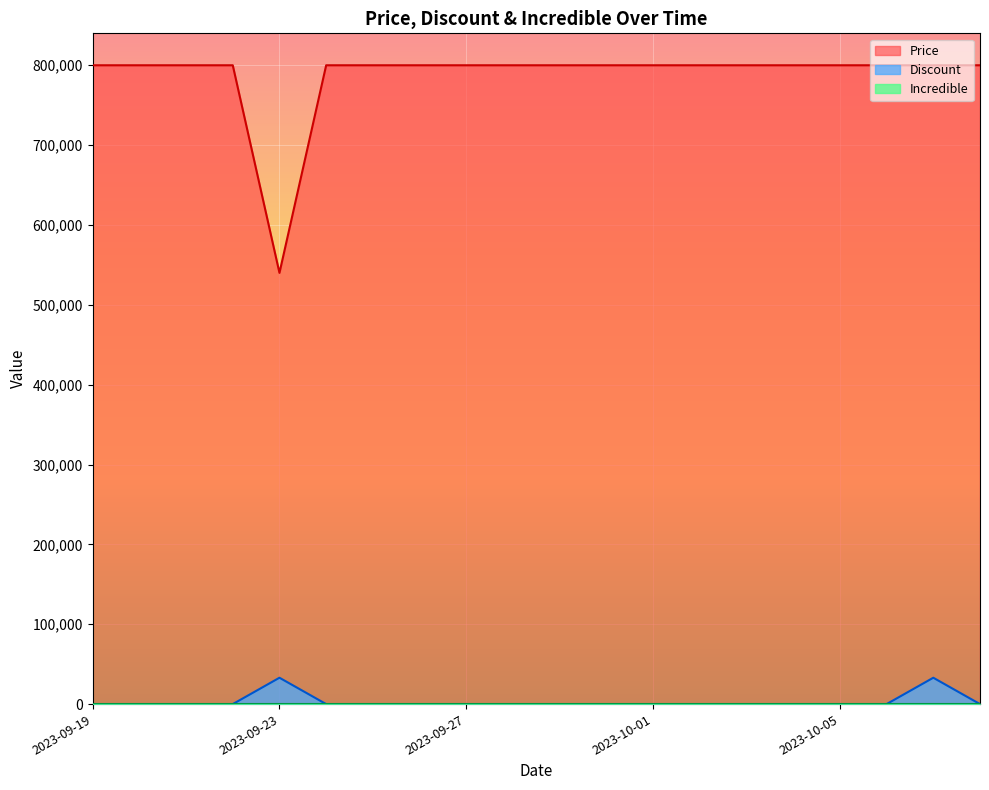

At which label does Price reach its minimum?

2023-09-23